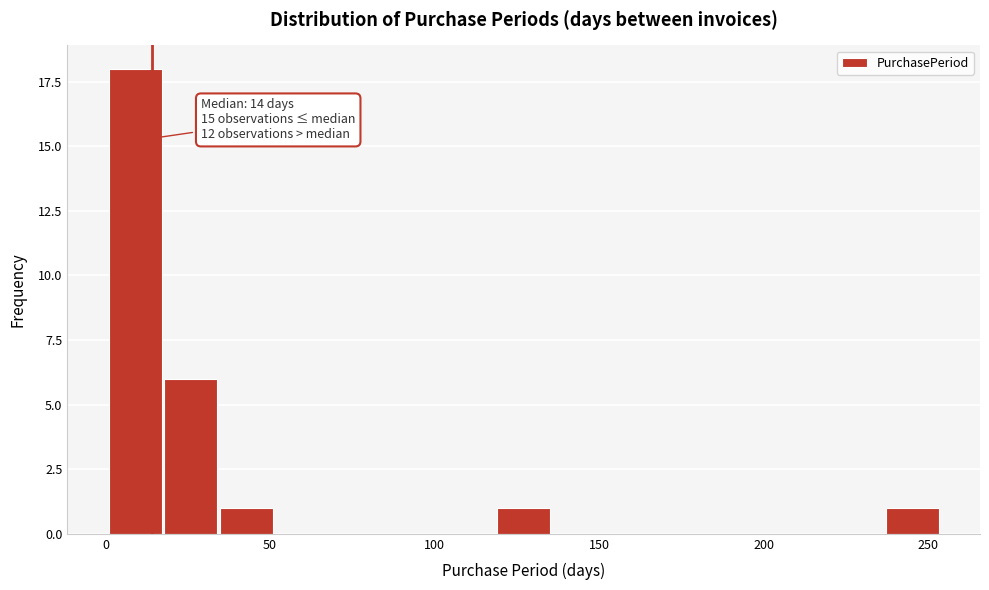

Around what value on the x-axis is the tallest bar? Give the approximate position of its centre, as read against the axis.

10